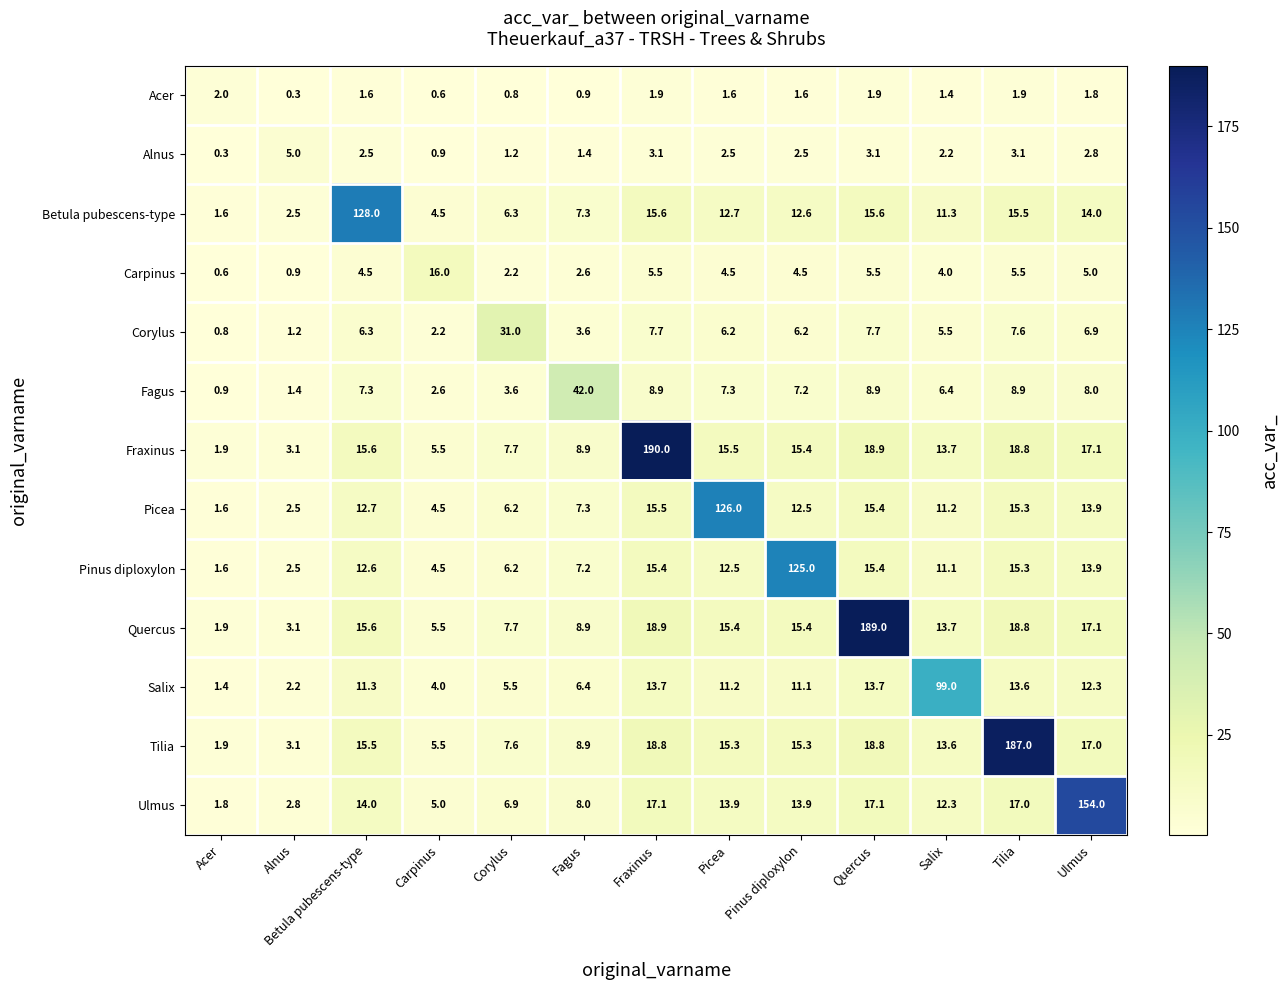

What is the total value across all series at Picea?

244.6